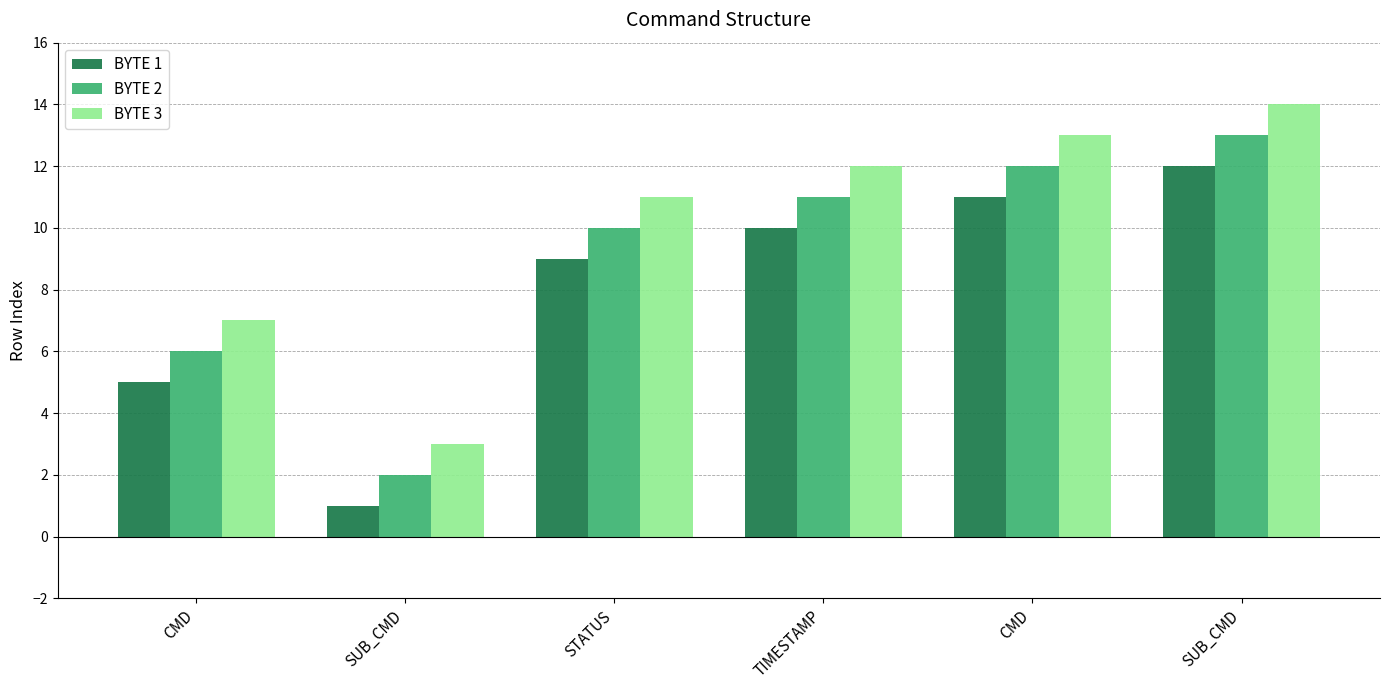

Where does the BYTE 2 series first go above 11?

CMD